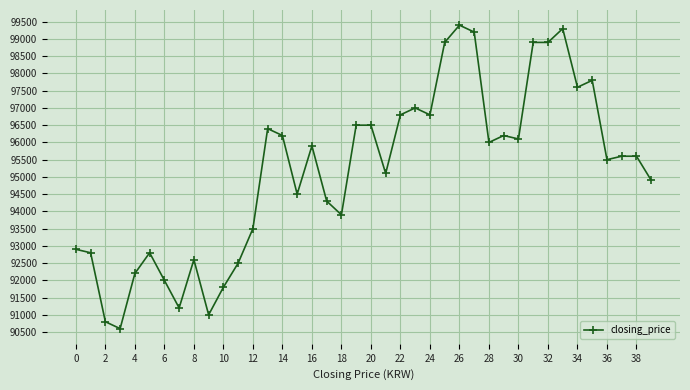

What is the value of the 34th point from the left?

99300